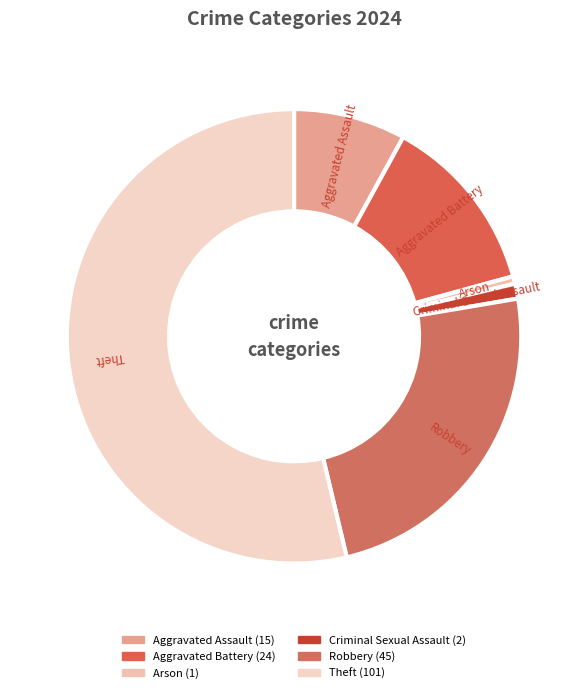

Rank the categories by value from lowest to highest.

Arson, Criminal Sexual Assault, Aggravated Assault, Aggravated Battery, Robbery, Theft